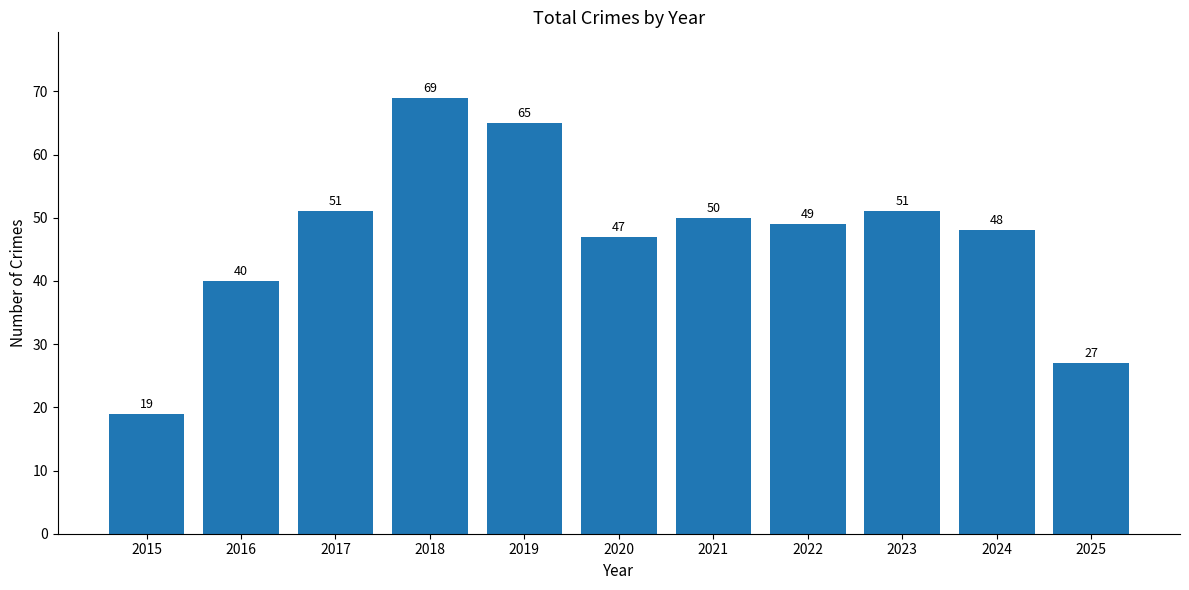

What is the difference between the second highest and second lowest values?

38